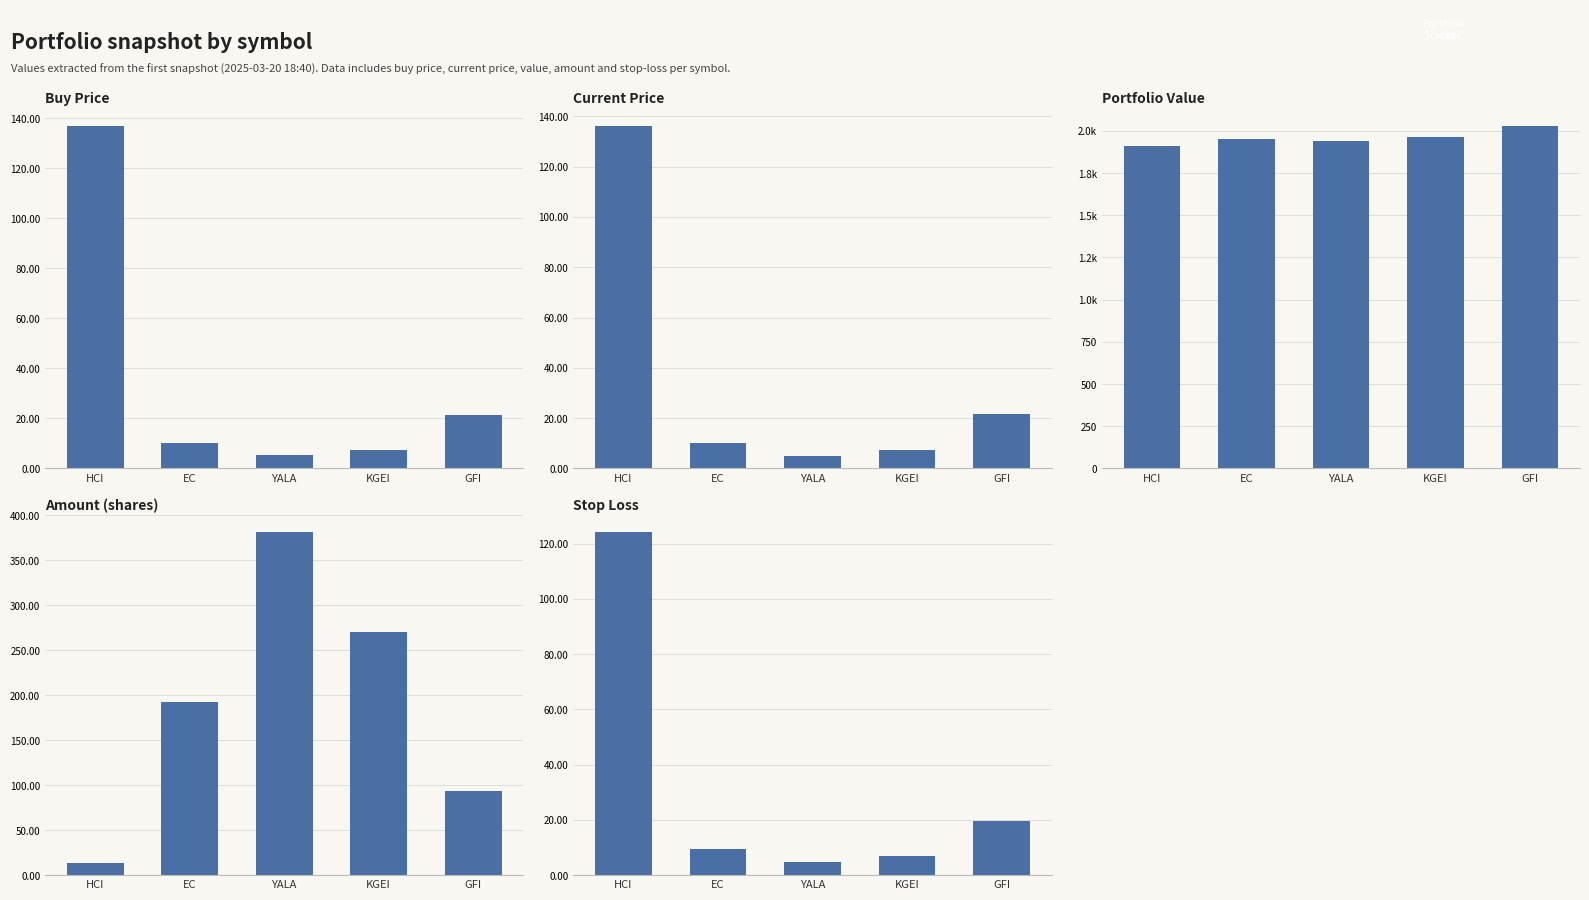

Which category has the lowest value in the amount series?

HCI